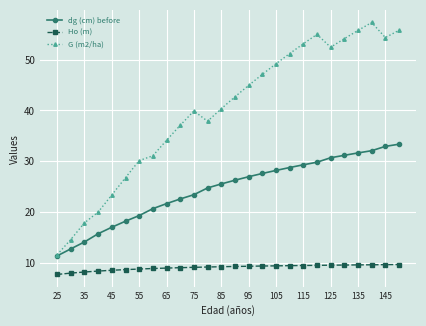

True or false: G (m2/ha) and Ho (m) intersect in this chart.

False